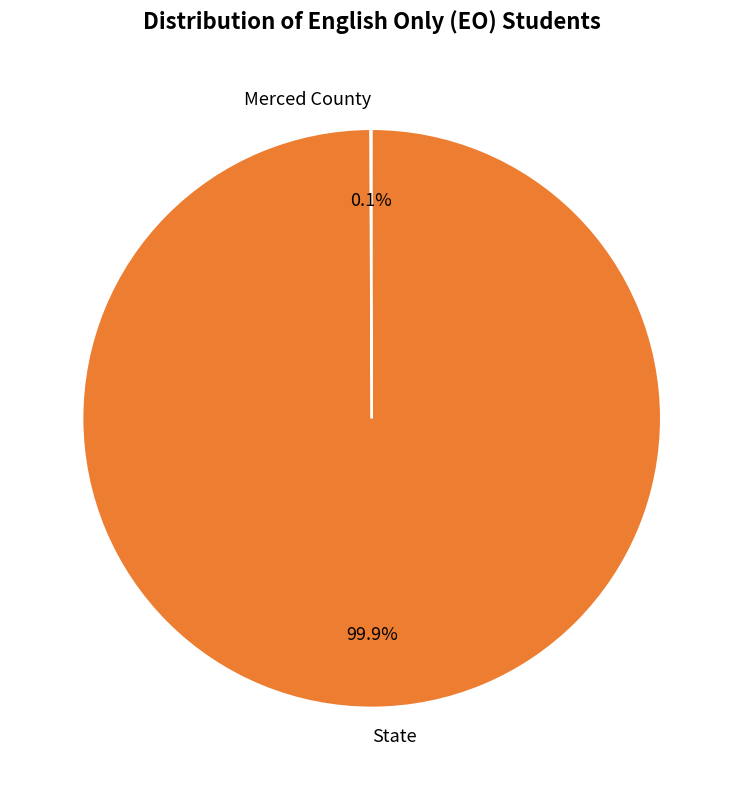

To the nearest percent, what is the average slice percentage?

50%